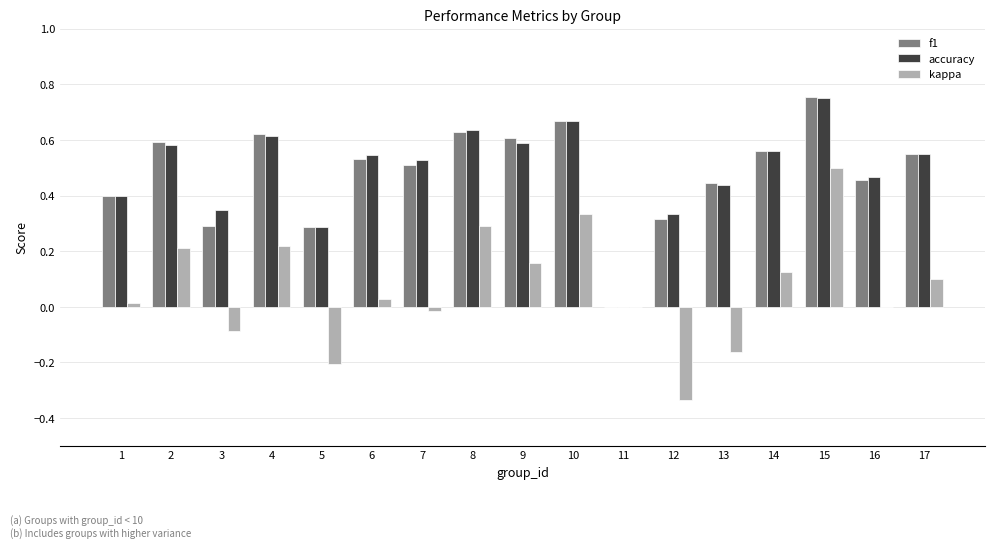

Count the f1 values in the range 0 to 1.

17